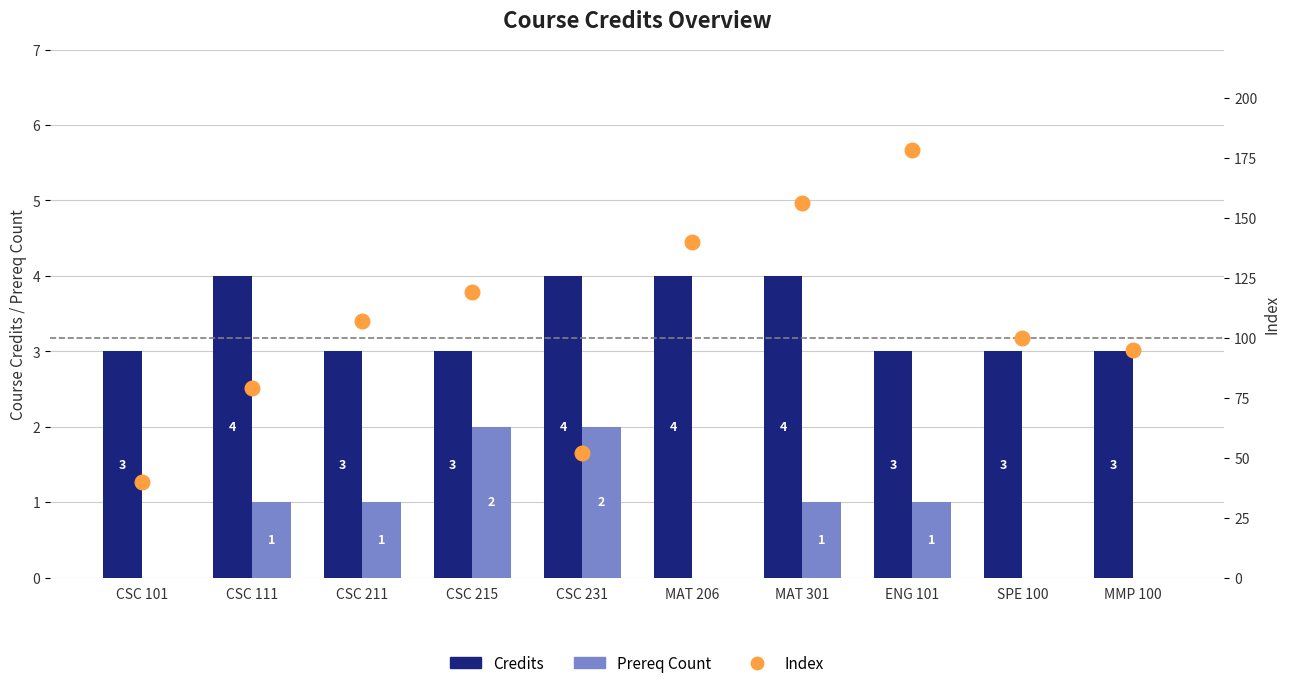

Which series has the largest total across all categories?

Index